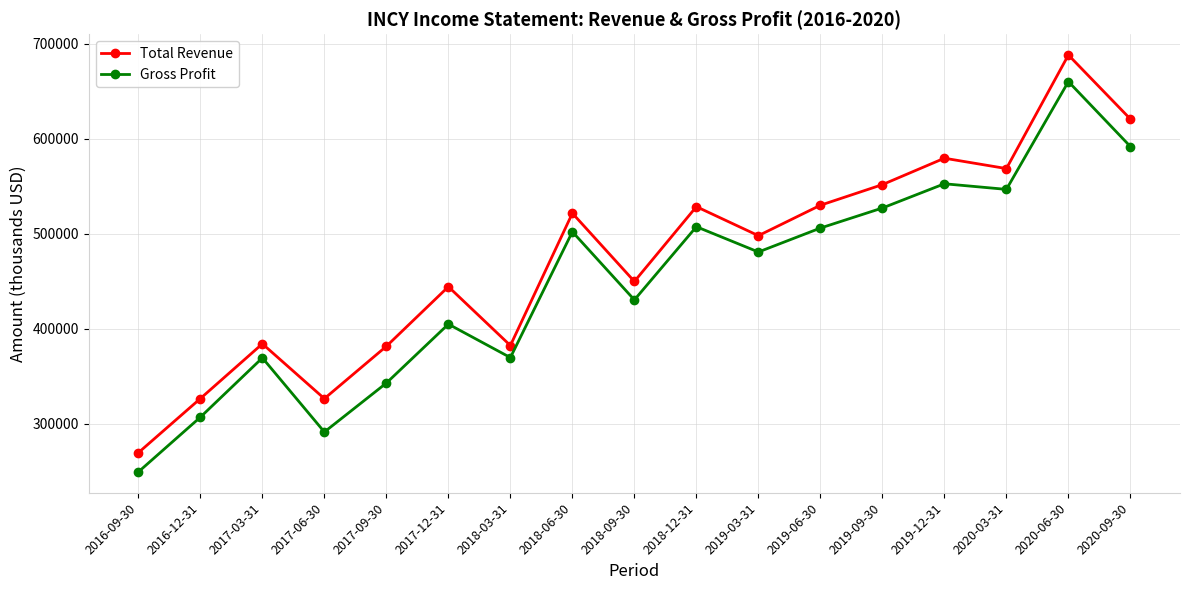

What is the highest value of the Total Revenue series?

688000